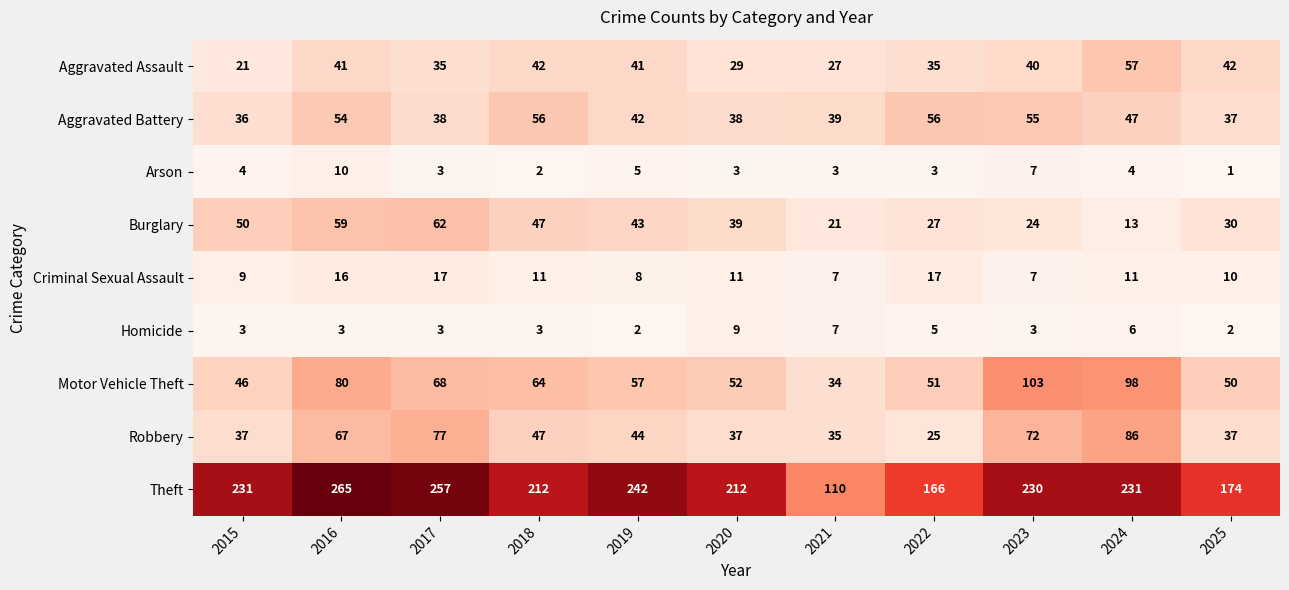

At which category is the sum across all series the highest?

2016